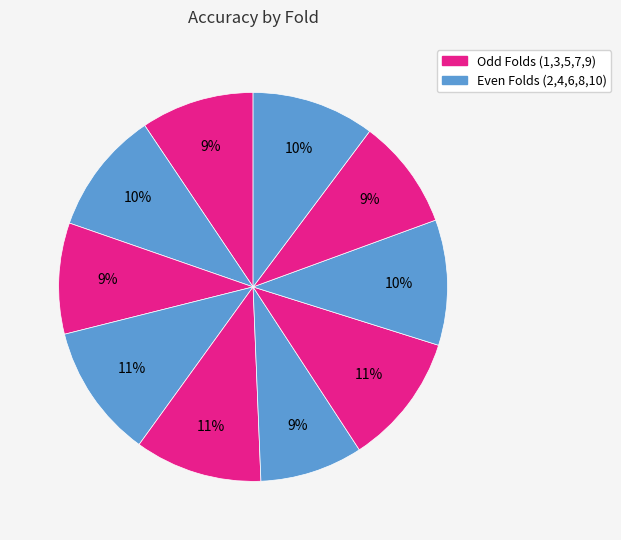

How many segments does this pie chart have?

10